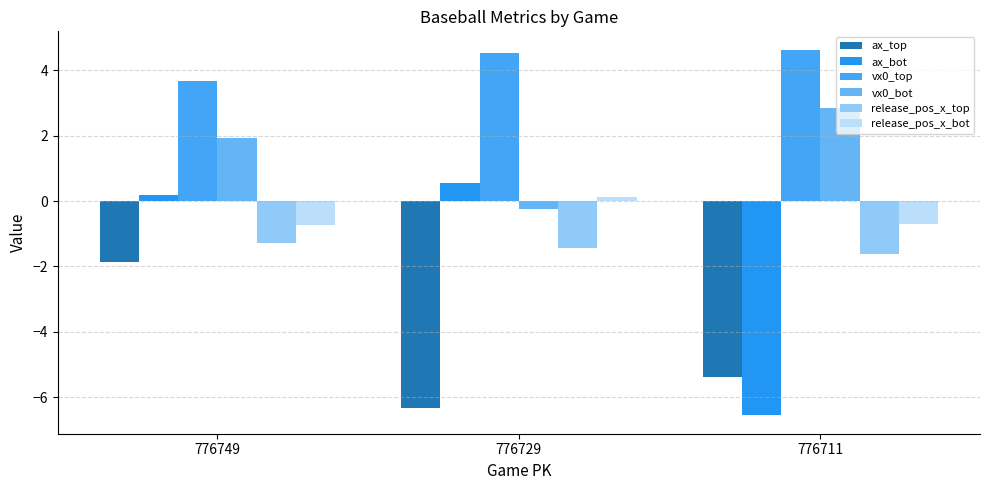

At how many categories does at least one series exceed 0?

3